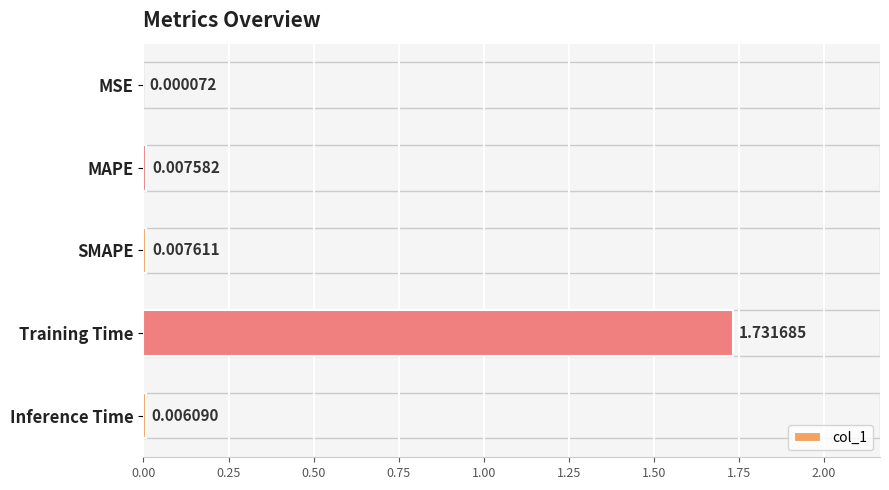

Where is the data nearest to the value 0?

MSE